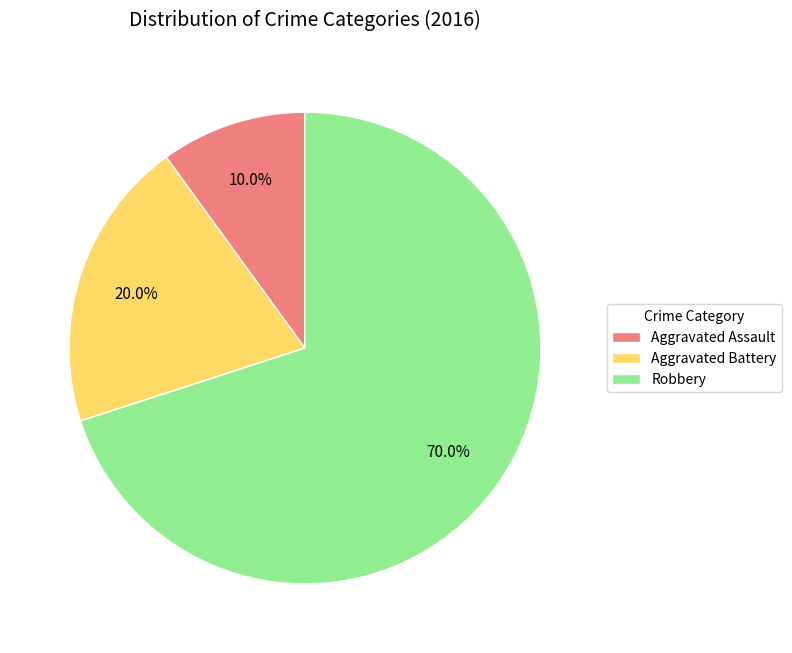

Which has a higher value, Robbery or Aggravated Assault?

Robbery